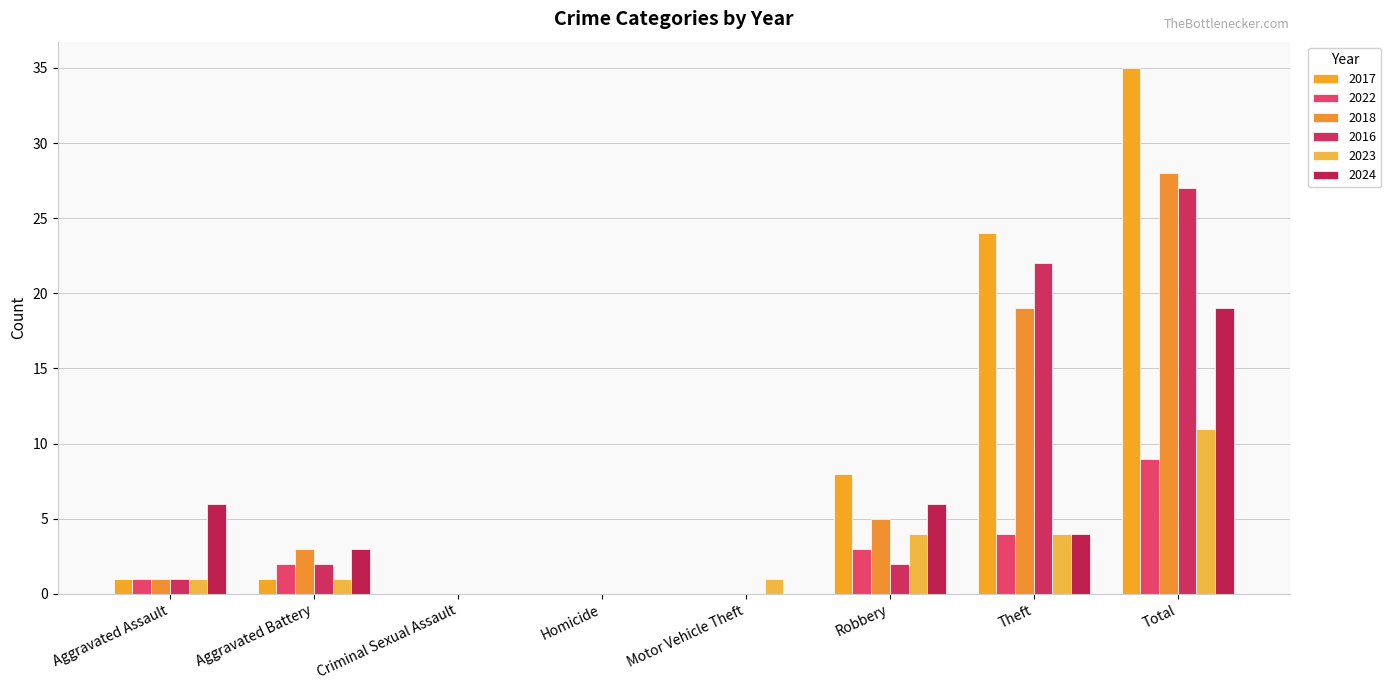

At Motor Vehicle Theft, list the series in order from largest to smallest.

2023, 2017, 2022, 2018, 2016, 2024